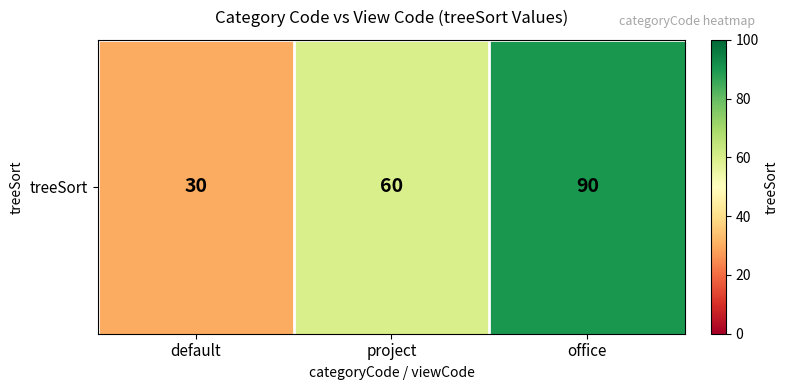

List the labels in order of value, largest first.

office, project, default